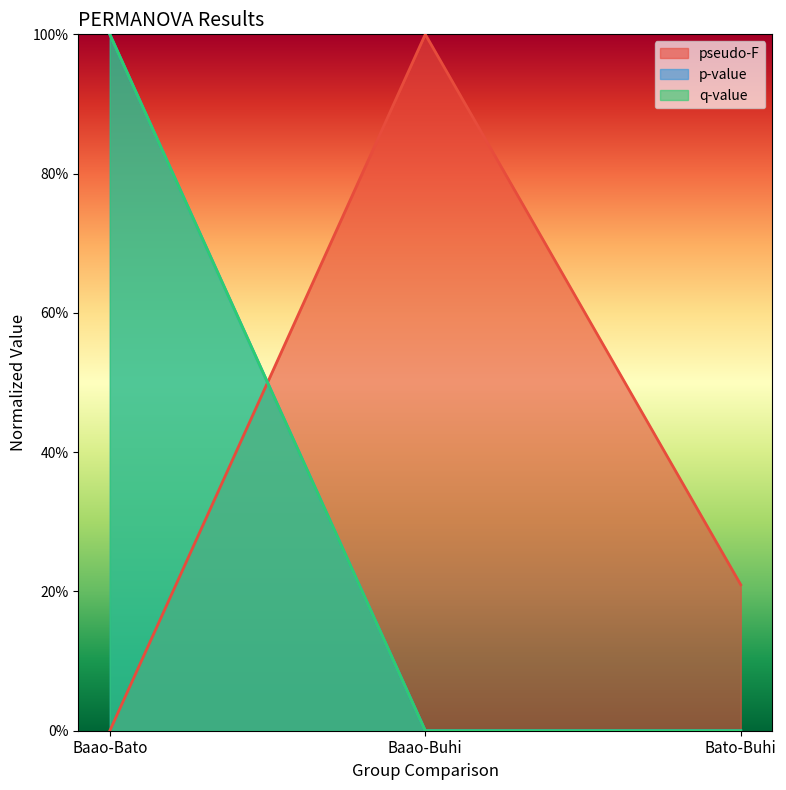

Which label corresponds to the largest value in the chart?

Baao-Buhi